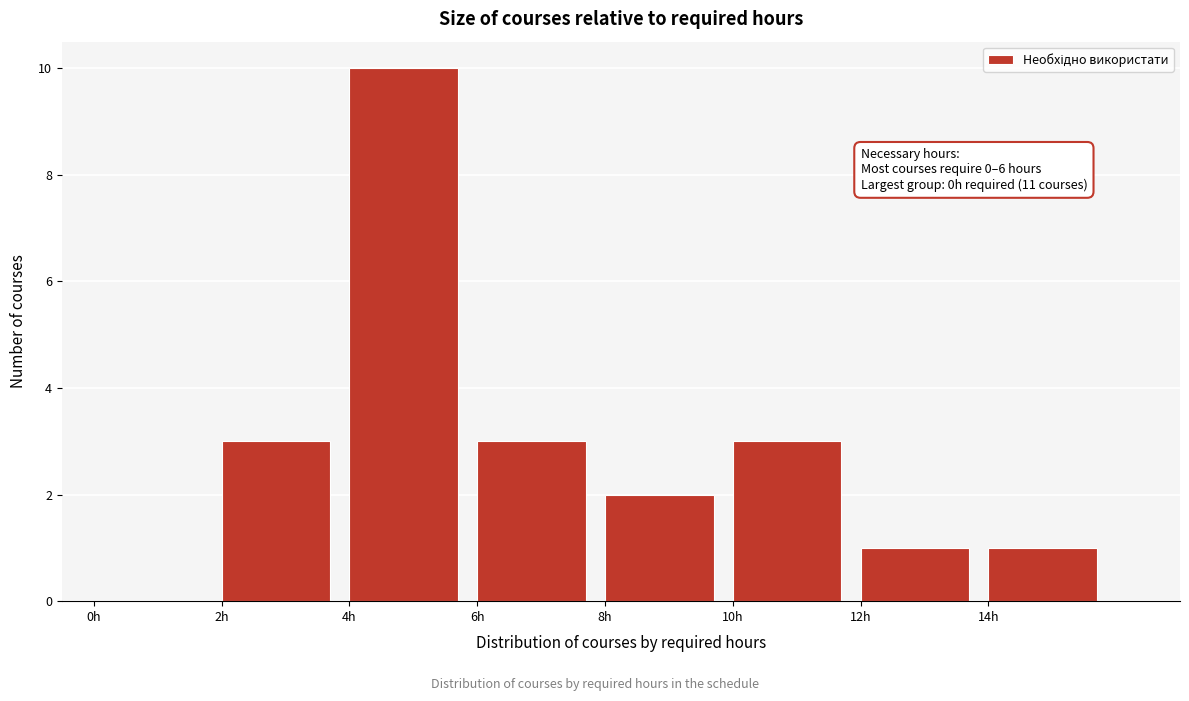

Which range on the x-axis has the tallest bar?

4 to 6